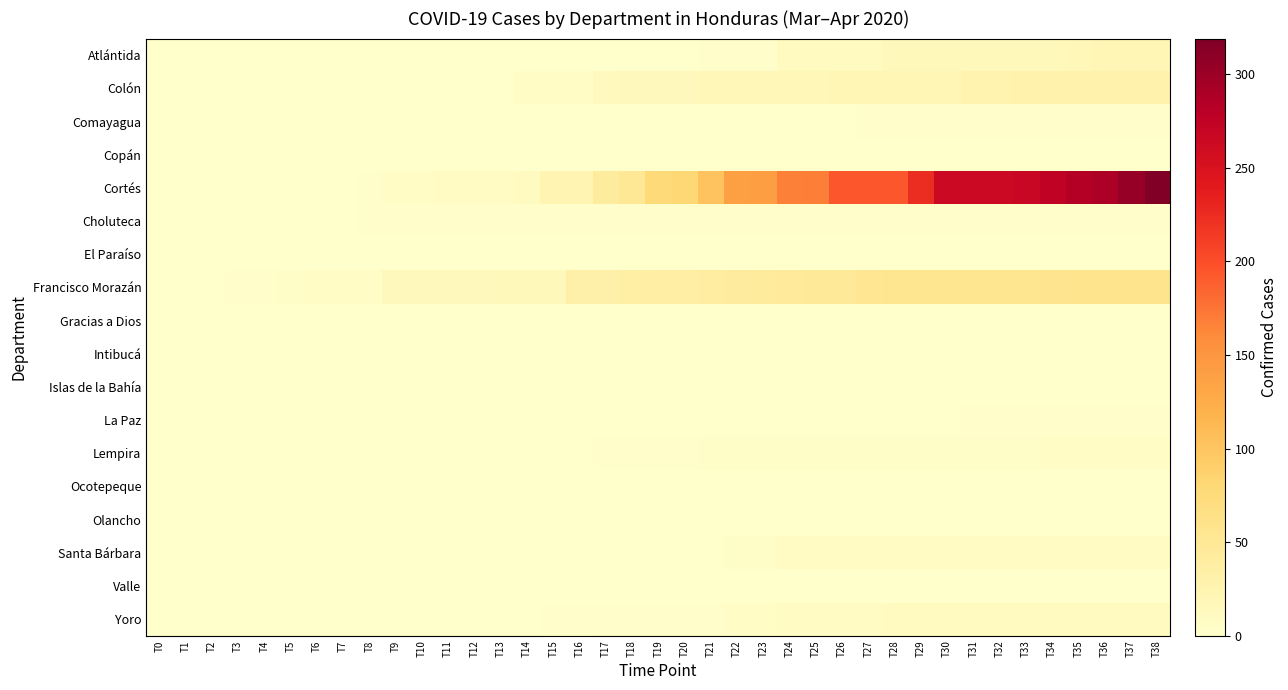

Reading left to right, extract all data points from this chart.

Atlántida: T0=1	T1=1	T2=1	T3=1	T4=1	T5=1	T6=1	T7=1	T8=1	T9=1	T10=1	T11=1	T12=1	T13=1	T14=1	T15=1	T16=1	T17=1	T18=1	T19=1	T20=1	T21=3	T22=3	T23=3	T24=10	T25=10	T26=11	T27=11	T28=16	T29=16	T30=16	T31=16	T32=16	T33=16	T34=16	T35=18	T36=20	T37=20	T38=20
Colón: T0=0	T1=0	T2=0	T3=0	T4=0	T5=0	T6=0	T7=0	T8=0	T9=0	T10=0	T11=0	T12=1	T13=1	T14=6	T15=6	T16=6	T17=12	T18=14	T19=14	T20=14	T21=18	T22=18	T23=18	T24=18	T25=18	T26=20	T27=20	T28=20	T29=20	T30=20	T31=27	T32=27	T33=28	T34=28	T35=28	T36=28	T37=28	T38=28
Comayagua: T0=0	T1=0	T2=0	T3=0	T4=0	T5=0	T6=0	T7=0	T8=0	T9=0	T10=0	T11=0	T12=0	T13=0	T14=0	T15=0	T16=0	T17=0	T18=0	T19=0	T20=0	T21=0	T22=0	T23=0	T24=0	T25=1	T26=1	T27=2	T28=2	T29=2	T30=2	T31=2	T32=2	T33=2	T34=2	T35=2	T36=2	T37=2	T38=2
Copán: T0=0	T1=0	T2=0	T3=0	T4=0	T5=0	T6=0	T7=0	T8=0	T9=0	T10=0	T11=0	T12=0	T13=0	T14=0	T15=0	T16=0	T17=0	T18=0	T19=0	T20=0	T21=0	T22=0	T23=0	T24=0	T25=0	T26=1	T27=1	T28=1	T29=1	T30=1	T31=1	T32=1	T33=1	T34=1	T35=1	T36=1	T37=1	T38=1
Cortés: T0=0	T1=0	T2=0	T3=0	T4=0	T5=0	T6=0	T7=1	T8=2	T9=7	T10=7	T11=9	T12=9	T13=9	T14=10	T15=24	T16=24	T17=42	T18=51	T19=78	T20=80	T21=102	T22=139	T23=140	T24=168	T25=169	T26=194	T27=194	T28=194	T29=225	T30=264	T31=264	T32=264	T33=267	T34=275	T35=284	T36=288	T37=304	T38=319
Choluteca: T0=0	T1=0	T2=0	T3=0	T4=0	T5=1	T6=1	T7=1	T8=2	T9=2	T10=2	T11=2	T12=2	T13=2	T14=2	T15=2	T16=2	T17=2	T18=2	T19=2	T20=2	T21=2	T22=2	T23=2	T24=2	T25=2	T26=2	T27=2	T28=2	T29=2	T30=2	T31=2	T32=2	T33=2	T34=2	T35=2	T36=2	T37=2	T38=2
El Paraíso: T0=0	T1=0	T2=0	T3=0	T4=0	T5=0	T6=0	T7=0	T8=0	T9=0	T10=0	T11=0	T12=0	T13=0	T14=0	T15=0	T16=0	T17=0	T18=0	T19=0	T20=0	T21=0	T22=0	T23=0	T24=0	T25=0	T26=0	T27=0	T28=0	T29=0	T30=0	T31=0	T32=0	T33=0	T34=0	T35=0	T36=0	T37=0	T38=0
Francisco Morazán: T0=1	T1=1	T2=1	T3=2	T4=2	T5=4	T6=6	T7=6	T8=7	T9=14	T10=14	T11=14	T12=14	T13=16	T14=16	T15=16	T16=32	T17=32	T18=35	T19=37	T20=37	T21=39	T22=43	T23=44	T24=45	T25=47	T26=47	T27=53	T28=54	T29=54	T30=54	T31=55	T32=56	T33=56	T34=57	T35=58	T36=58	T37=58	T38=58
Gracias a Dios: T0=0	T1=0	T2=0	T3=0	T4=0	T5=0	T6=0	T7=0	T8=0	T9=0	T10=0	T11=0	T12=0	T13=0	T14=0	T15=0	T16=0	T17=0	T18=0	T19=0	T20=0	T21=0	T22=0	T23=0	T24=0	T25=0	T26=0	T27=0	T28=0	T29=0	T30=0	T31=0	T32=0	T33=0	T34=0	T35=0	T36=0	T37=0	T38=0
Intibucá: T0=0	T1=0	T2=0	T3=0	T4=0	T5=0	T6=0	T7=0	T8=0	T9=0	T10=0	T11=0	T12=0	T13=0	T14=0	T15=0	T16=0	T17=0	T18=0	T19=0	T20=0	T21=0	T22=0	T23=0	T24=0	T25=0	T26=0	T27=0	T28=0	T29=0	T30=0	T31=0	T32=0	T33=0	T34=0	T35=0	T36=0	T37=0	T38=0
Islas de la Bahía: T0=0	T1=0	T2=0	T3=0	T4=0	T5=0	T6=0	T7=0	T8=0	T9=0	T10=0	T11=0	T12=0	T13=0	T14=0	T15=0	T16=0	T17=0	T18=0	T19=0	T20=0	T21=0	T22=0	T23=0	T24=0	T25=0	T26=0	T27=0	T28=0	T29=0	T30=0	T31=0	T32=0	T33=0	T34=0	T35=0	T36=0	T37=0	T38=0
La Paz: T0=0	T1=0	T2=0	T3=0	T4=0	T5=0	T6=0	T7=0	T8=0	T9=0	T10=0	T11=0	T12=0	T13=0	T14=0	T15=0	T16=0	T17=0	T18=0	T19=0	T20=0	T21=0	T22=0	T23=1	T24=1	T25=1	T26=1	T27=1	T28=1	T29=1	T30=1	T31=2	T32=2	T33=2	T34=2	T35=2	T36=2	T37=2	T38=2
Lempira: T0=0	T1=0	T2=0	T3=0	T4=0	T5=0	T6=0	T7=0	T8=0	T9=0	T10=0	T11=0	T12=0	T13=1	T14=1	T15=1	T16=1	T17=3	T18=3	T19=3	T20=3	T21=4	T22=4	T23=4	T24=4	T25=4	T26=4	T27=4	T28=4	T29=4	T30=4	T31=4	T32=4	T33=4	T34=5	T35=5	T36=5	T37=5	T38=5
Ocotepeque: T0=0	T1=0	T2=0	T3=0	T4=0	T5=0	T6=0	T7=0	T8=0	T9=0	T10=0	T11=0	T12=0	T13=0	T14=0	T15=0	T16=0	T17=0	T18=0	T19=0	T20=0	T21=0	T22=0	T23=0	T24=0	T25=0	T26=0	T27=0	T28=0	T29=0	T30=0	T31=0	T32=0	T33=0	T34=0	T35=0	T36=0	T37=0	T38=0
Olancho: T0=0	T1=0	T2=0	T3=0	T4=0	T5=0	T6=0	T7=0	T8=0	T9=0	T10=0	T11=0	T12=0	T13=0	T14=0	T15=0	T16=0	T17=0	T18=0	T19=0	T20=0	T21=0	T22=0	T23=0	T24=0	T25=0	T26=0	T27=0	T28=0	T29=0	T30=0	T31=0	T32=0	T33=0	T34=0	T35=0	T36=0	T37=0	T38=0
Santa Bárbara: T0=0	T1=0	T2=0	T3=0	T4=0	T5=0	T6=0	T7=0	T8=0	T9=0	T10=0	T11=0	T12=0	T13=0	T14=0	T15=0	T16=0	T17=0	T18=1	T19=1	T20=1	T21=1	T22=4	T23=4	T24=8	T25=8	T26=8	T27=8	T28=8	T29=8	T30=8	T31=9	T32=9	T33=9	T34=9	T35=9	T36=9	T37=9	T38=9
Valle: T0=0	T1=0	T2=0	T3=0	T4=0	T5=0	T6=0	T7=0	T8=0	T9=0	T10=0	T11=0	T12=0	T13=0	T14=0	T15=0	T16=0	T17=0	T18=0	T19=0	T20=0	T21=0	T22=0	T23=0	T24=0	T25=0	T26=0	T27=0	T28=0	T29=0	T30=0	T31=0	T32=0	T33=0	T34=0	T35=0	T36=0	T37=0	T38=0
Yoro: T0=0	T1=0	T2=0	T3=0	T4=0	T5=0	T6=0	T7=0	T8=0	T9=0	T10=0	T11=0	T12=0	T13=0	T14=0	T15=2	T16=2	T17=3	T18=3	T19=3	T20=3	T21=3	T22=6	T23=6	T24=8	T25=8	T26=9	T27=9	T28=10	T29=10	T30=10	T31=10	T32=10	T33=10	T34=10	T35=10	T36=11	T37=11	T38=11